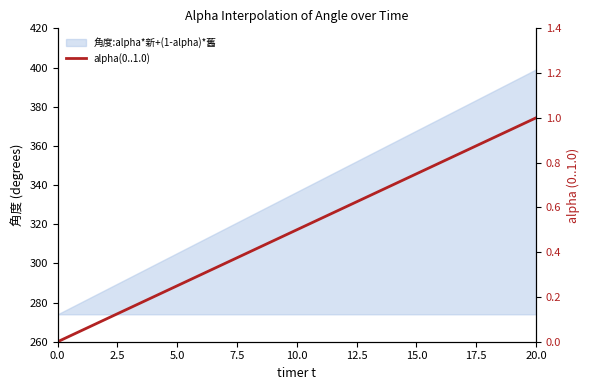

What is the maximum value shown in the chart?

1.0